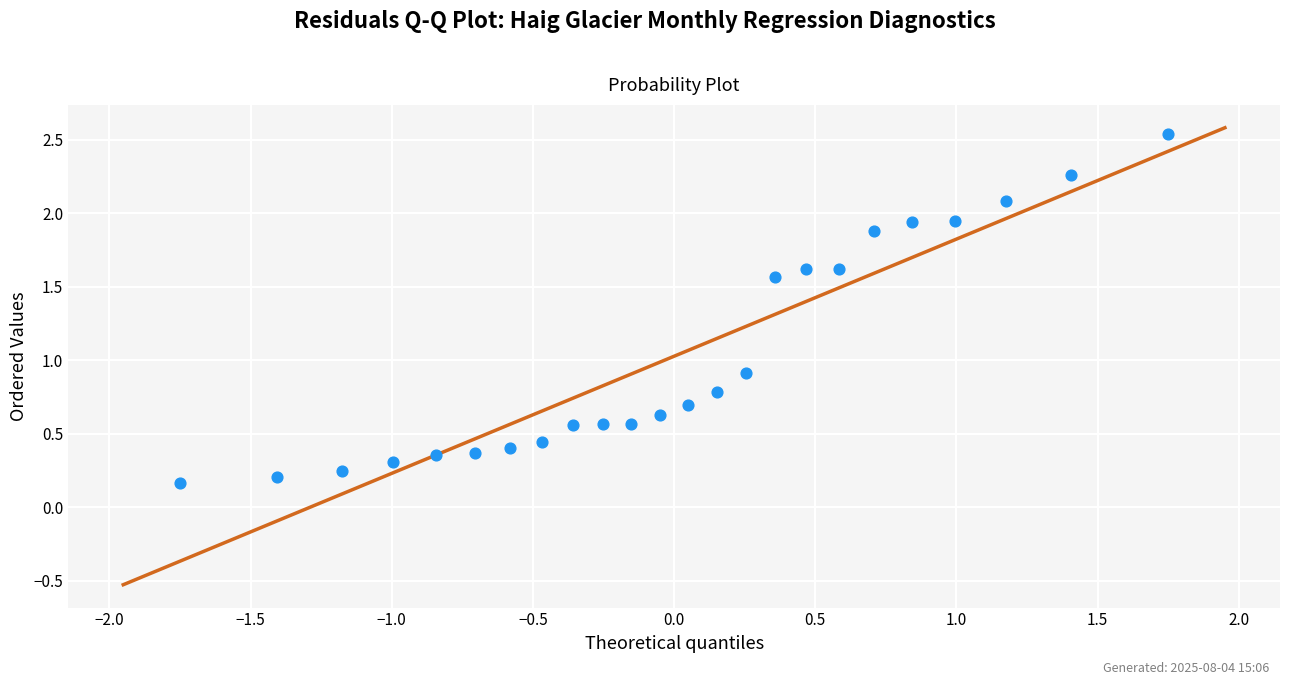

What is the range of Y values (max minus min)?

2.4